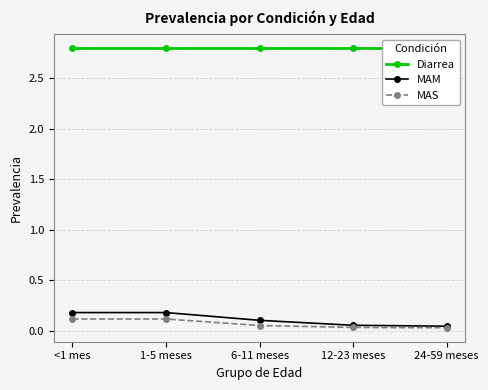

How many series are shown in this chart?

3